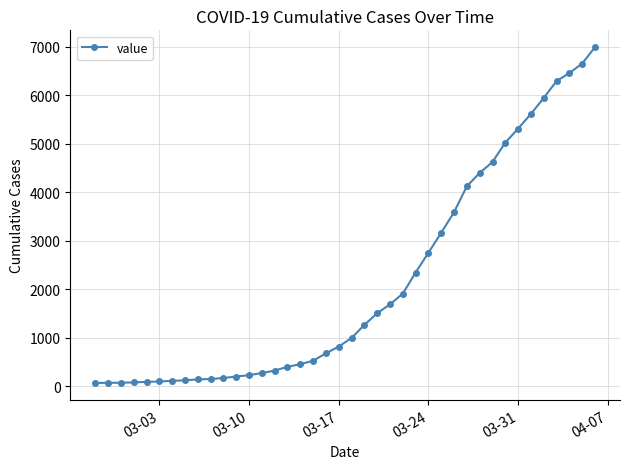

What is the sum of all values?

85676